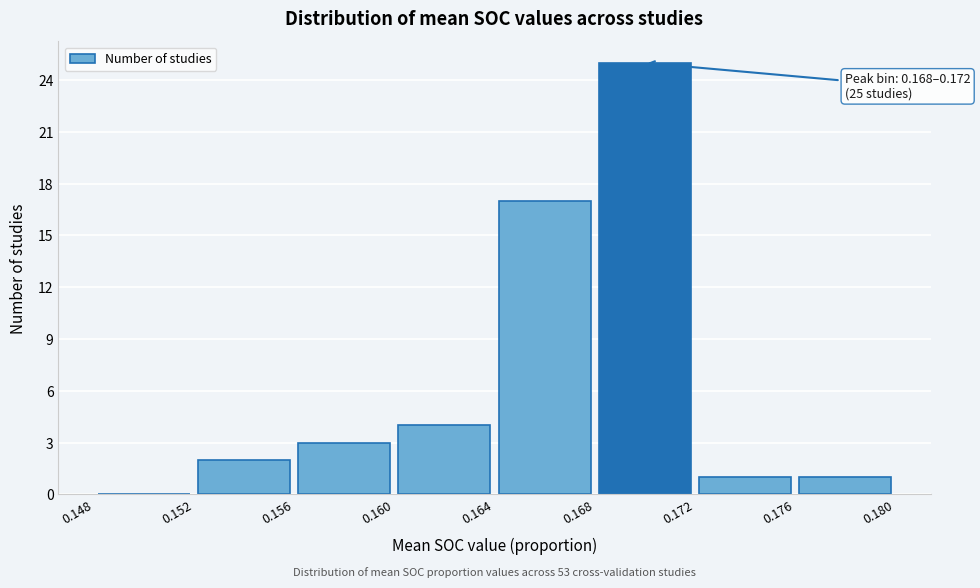

Over which range of the x-axis is the bar tallest?

0.168 to 0.172